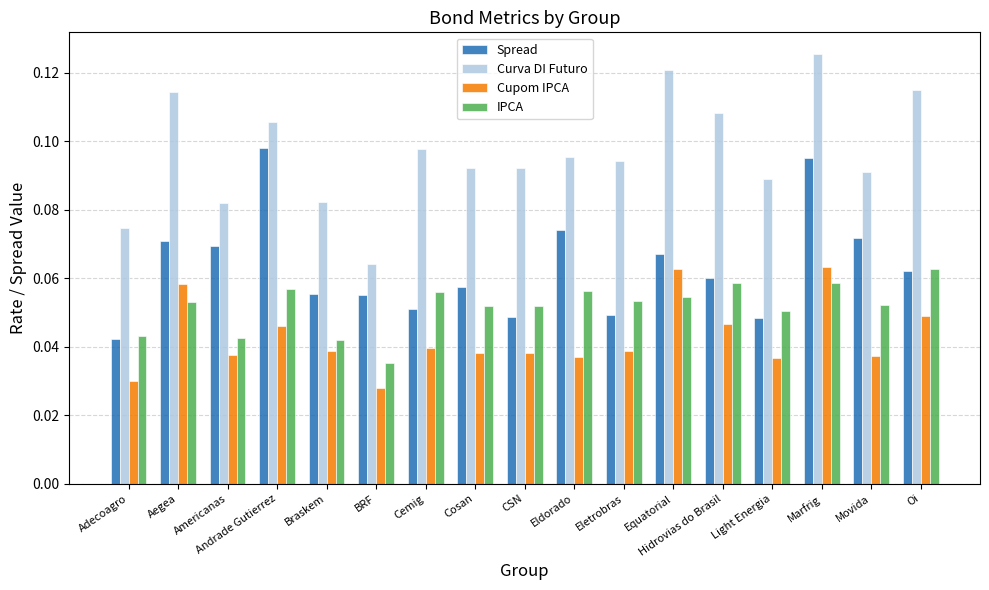

What is the total value across all series at CSN?

0.2